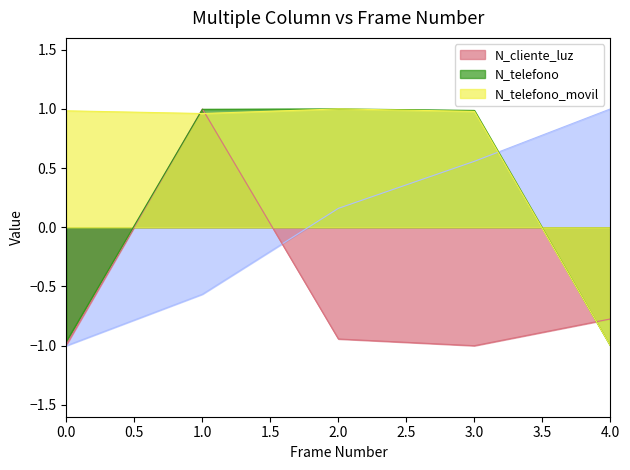

Is it true that N_cliente_luz equals -1.0 at 3.0?

True